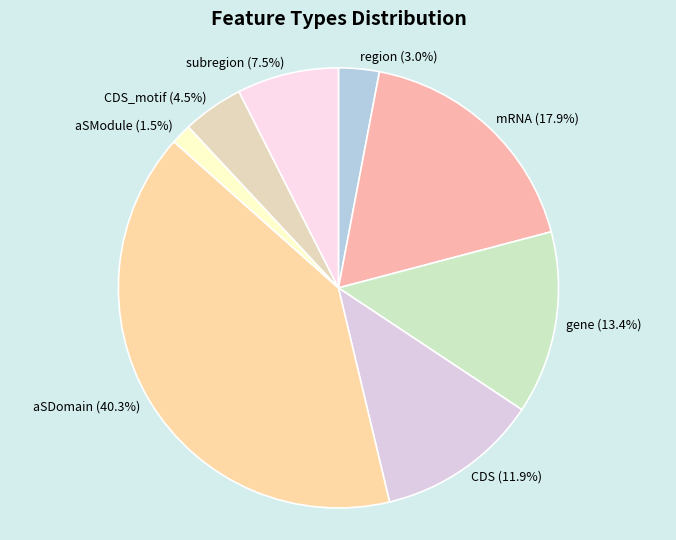

Combined, do subregion and region account for over 50%?

No